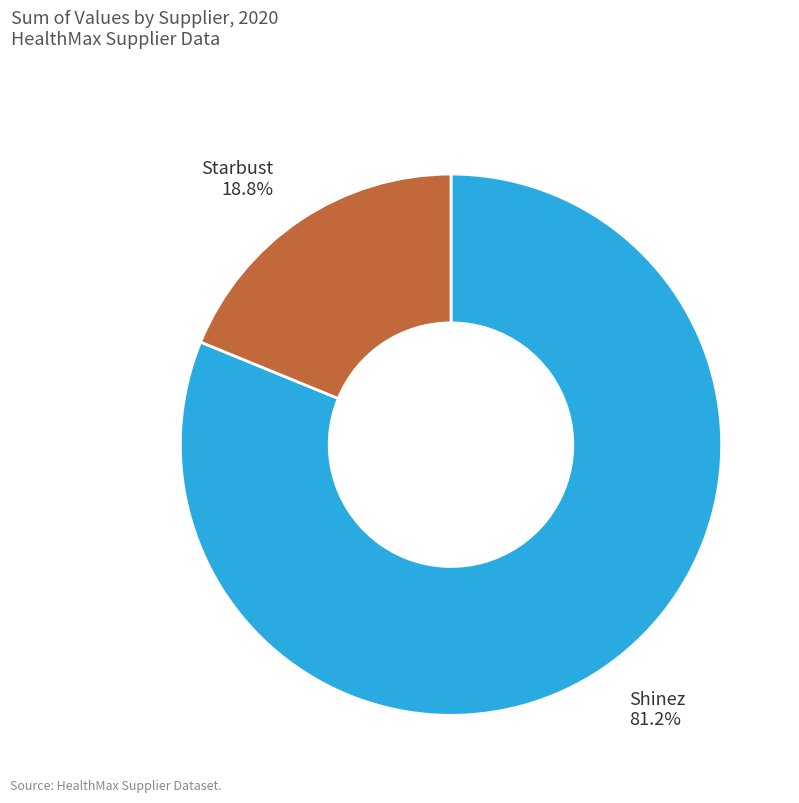

Rank the categories by value from highest to lowest.

Shinez, Starbust